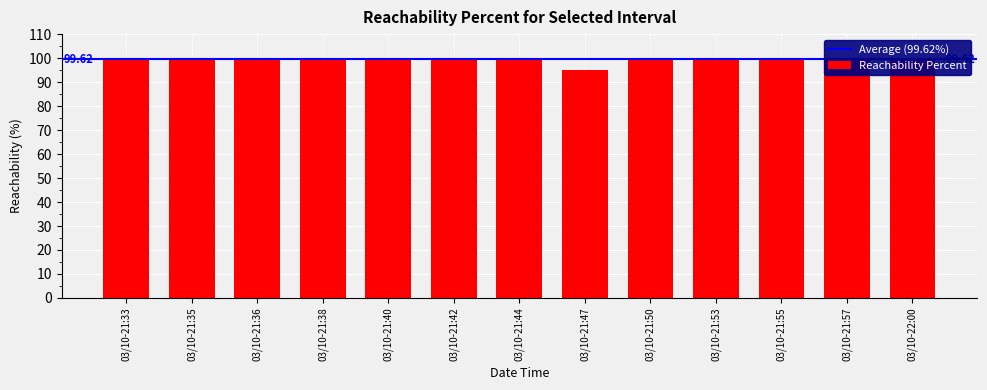

What is the label of the 9th bar from the right?

03/10-21:40